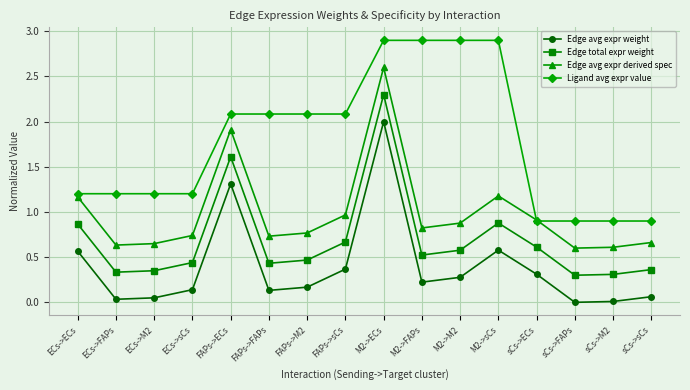

Between FAPs->sCs and sCs->ECs, which series saw the biggest shift?

Ligand avg expr value